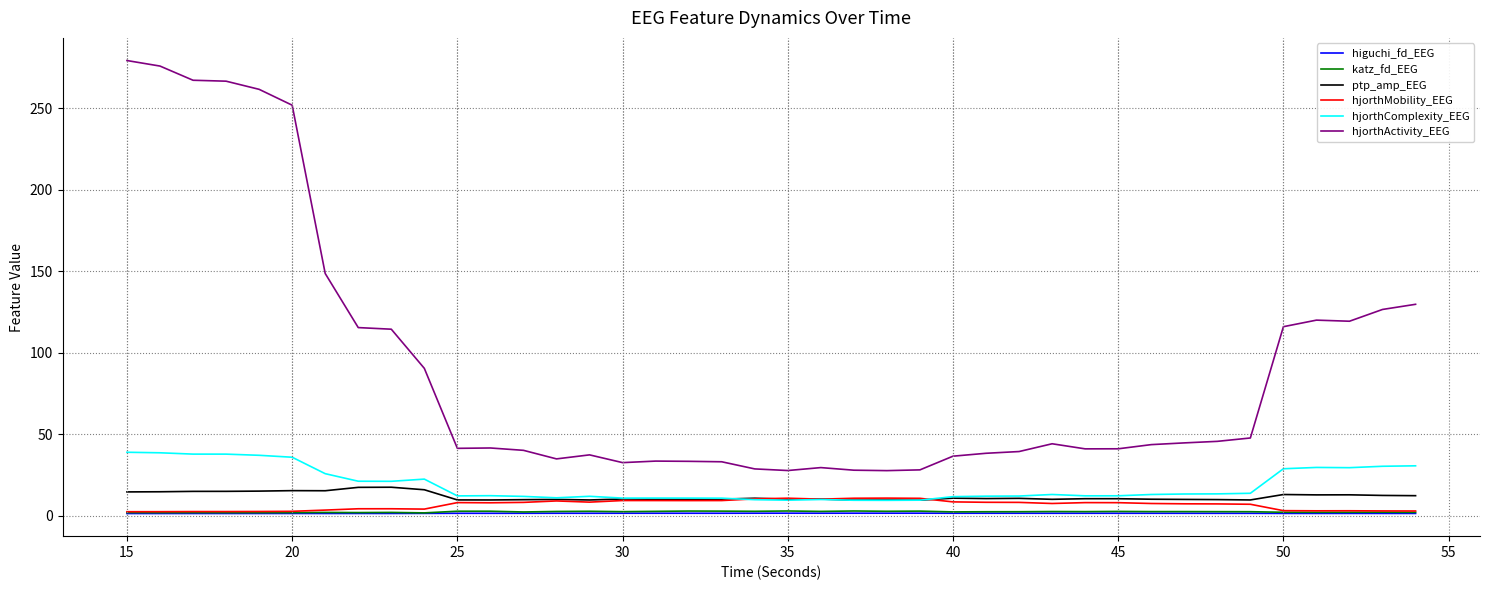

Which series has the largest total across all categories?

hjorthActivity_EEG